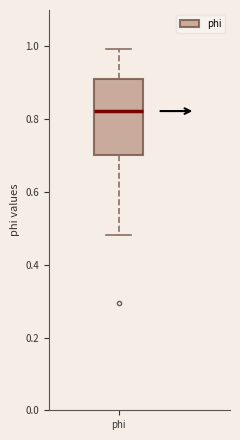

Transcribe this box plot: give where the median line is, the range the box spans, and where the two whiskers end, as read against the y-axis. The values are not printed on the chart, so give them approximately, as read against the axis.

median 0.82, box 0.70 to 0.92, whiskers 0.48 to 1.00